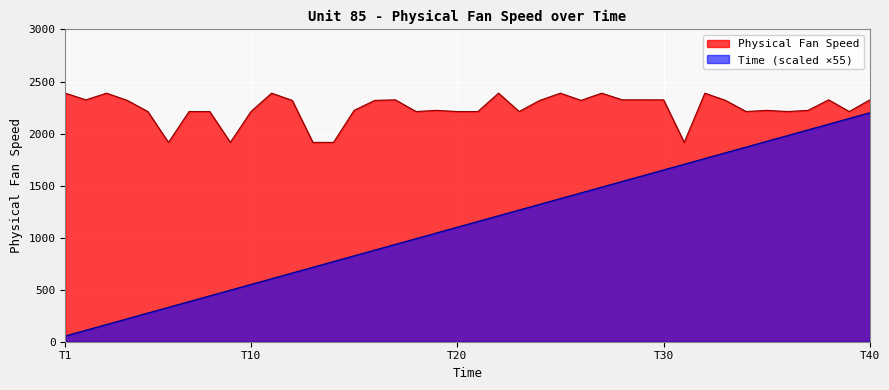

What is the total value across all series at 24?

3638.9